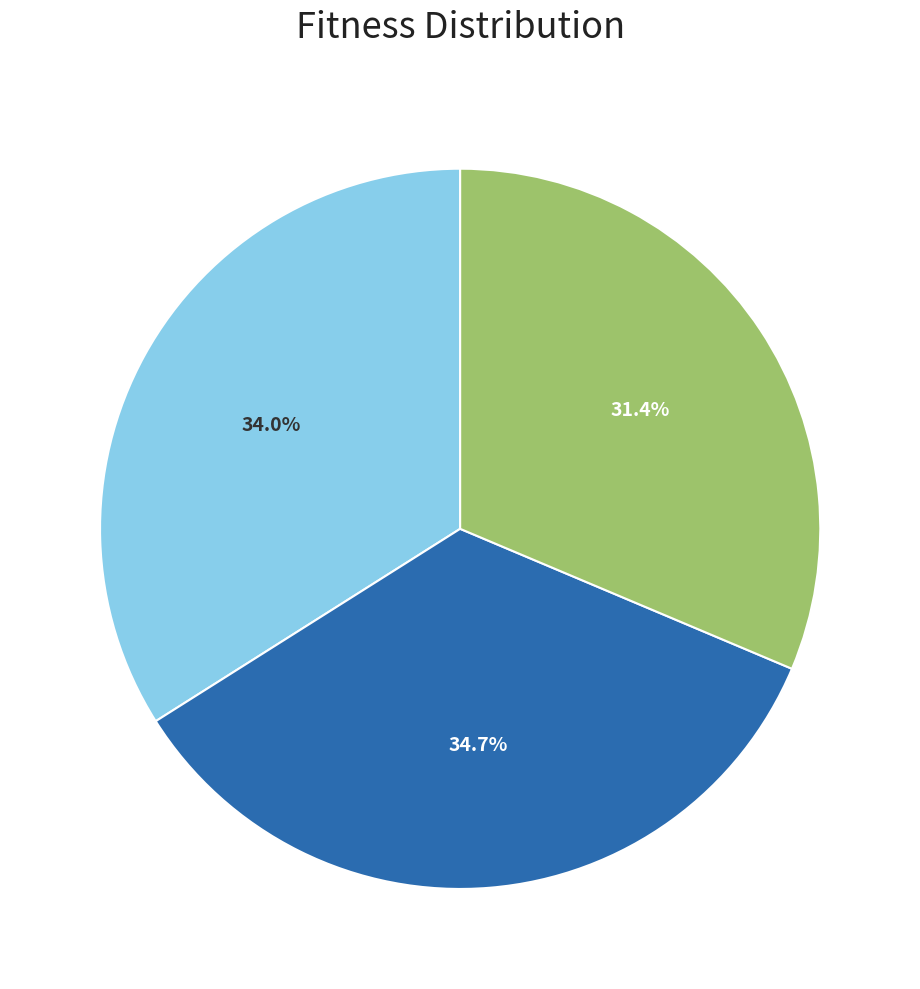

Is there any slice that represents more than half of the pie?

No